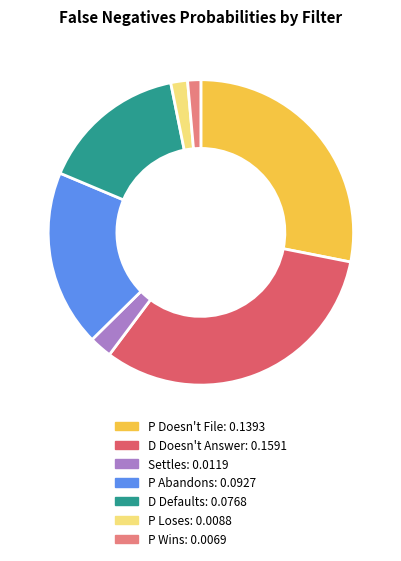

Is the sum of Settles and P Doesn't File greater than half?

No